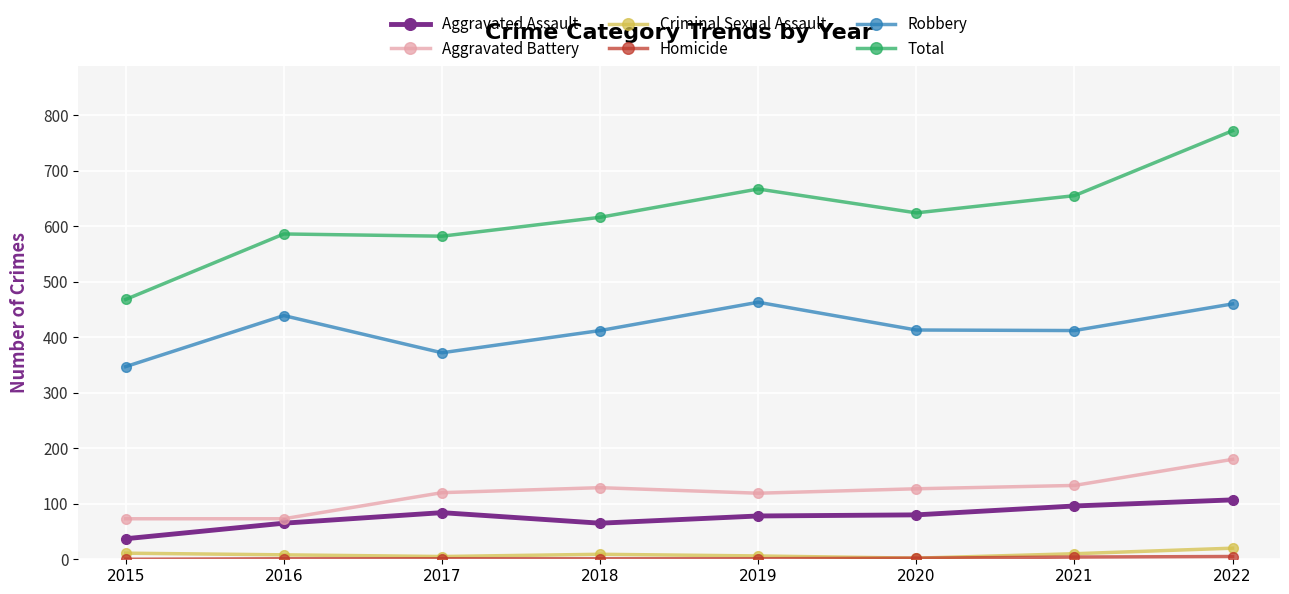

The Robbery series shows 460 at 2022. True or false?

True